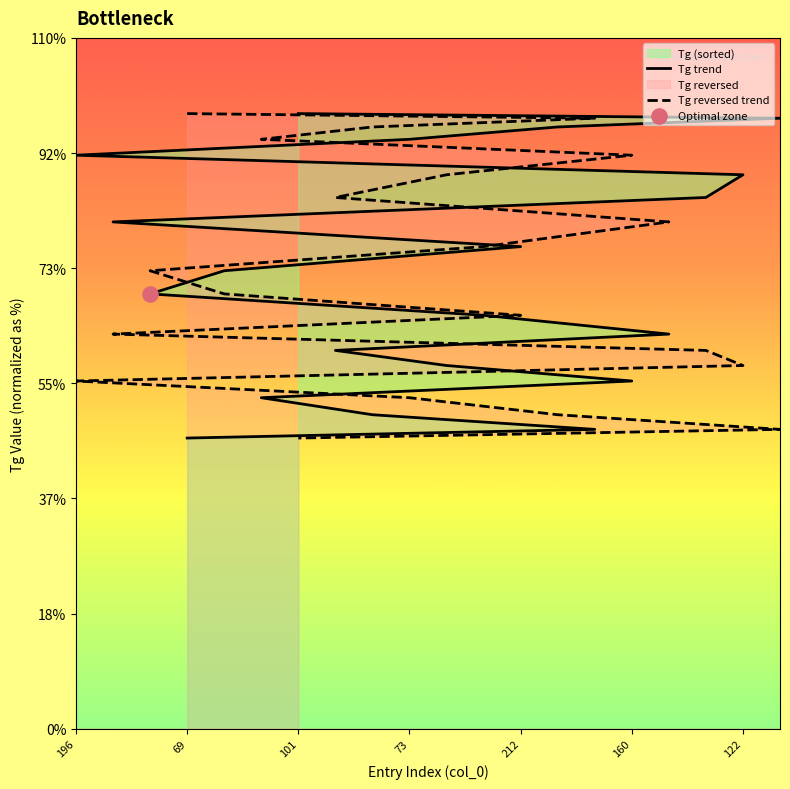

Which series has the largest total across all categories?

Tg trend